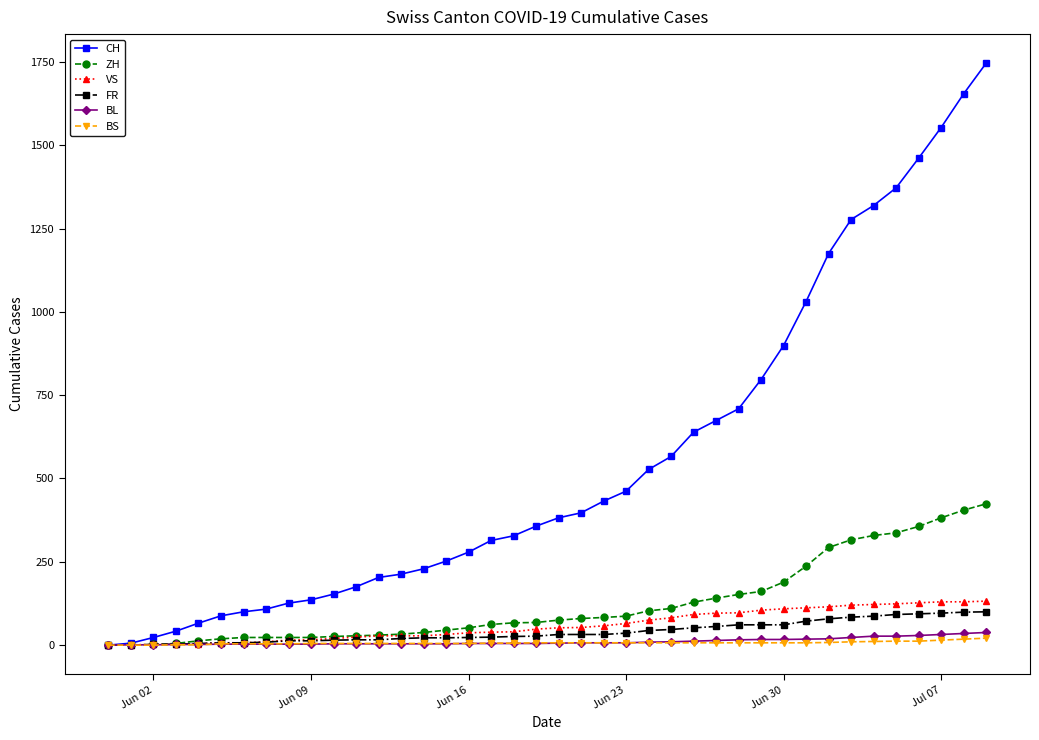

What is the maximum value for VS?

132